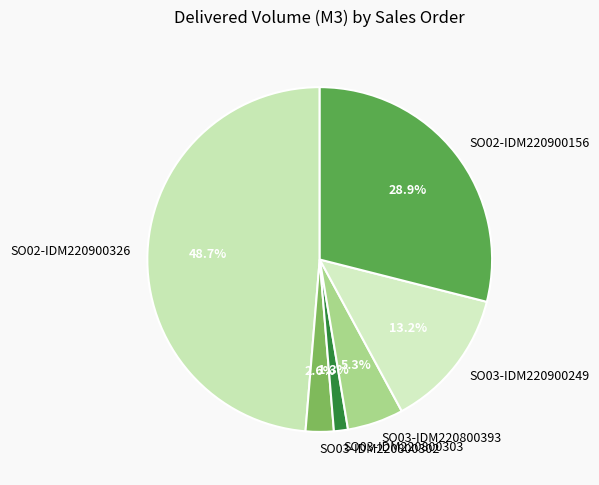

The SO03-IDM220900249 slice represents 1% of the pie. True or false?

False